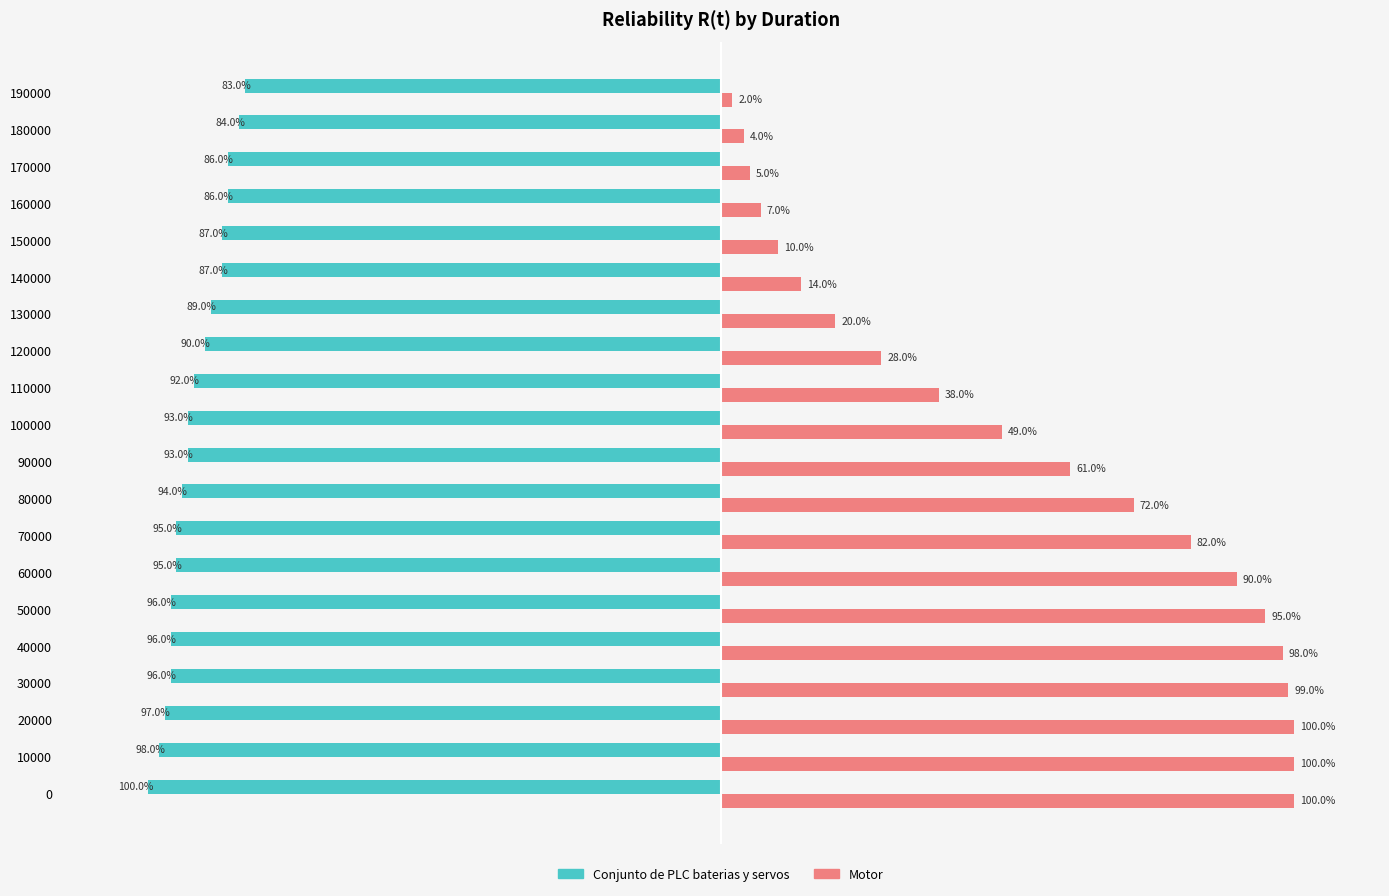

What is the greatest value displayed?

100.0